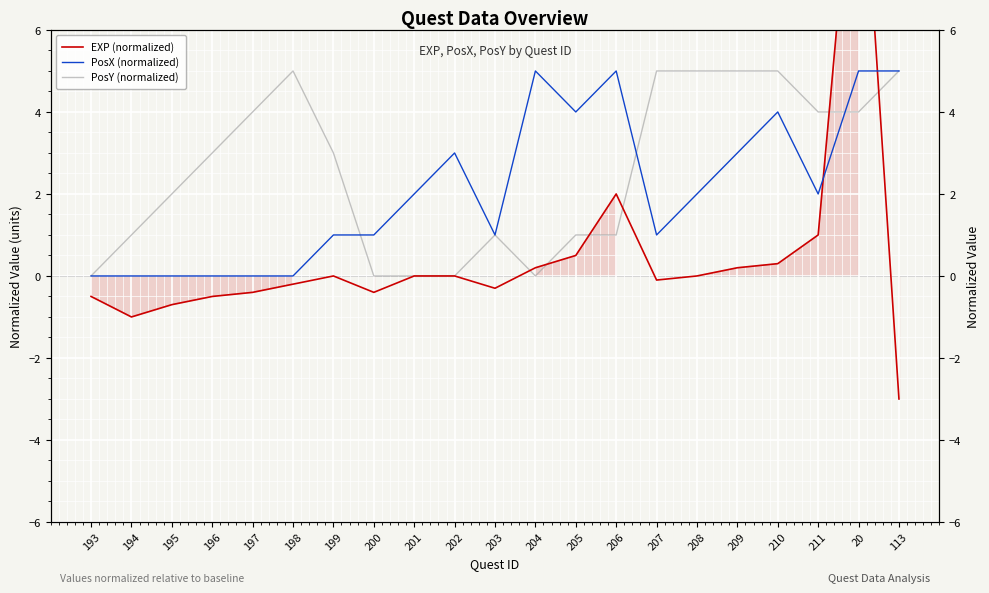

At which label is PosY (normalized) closest to 2?

195